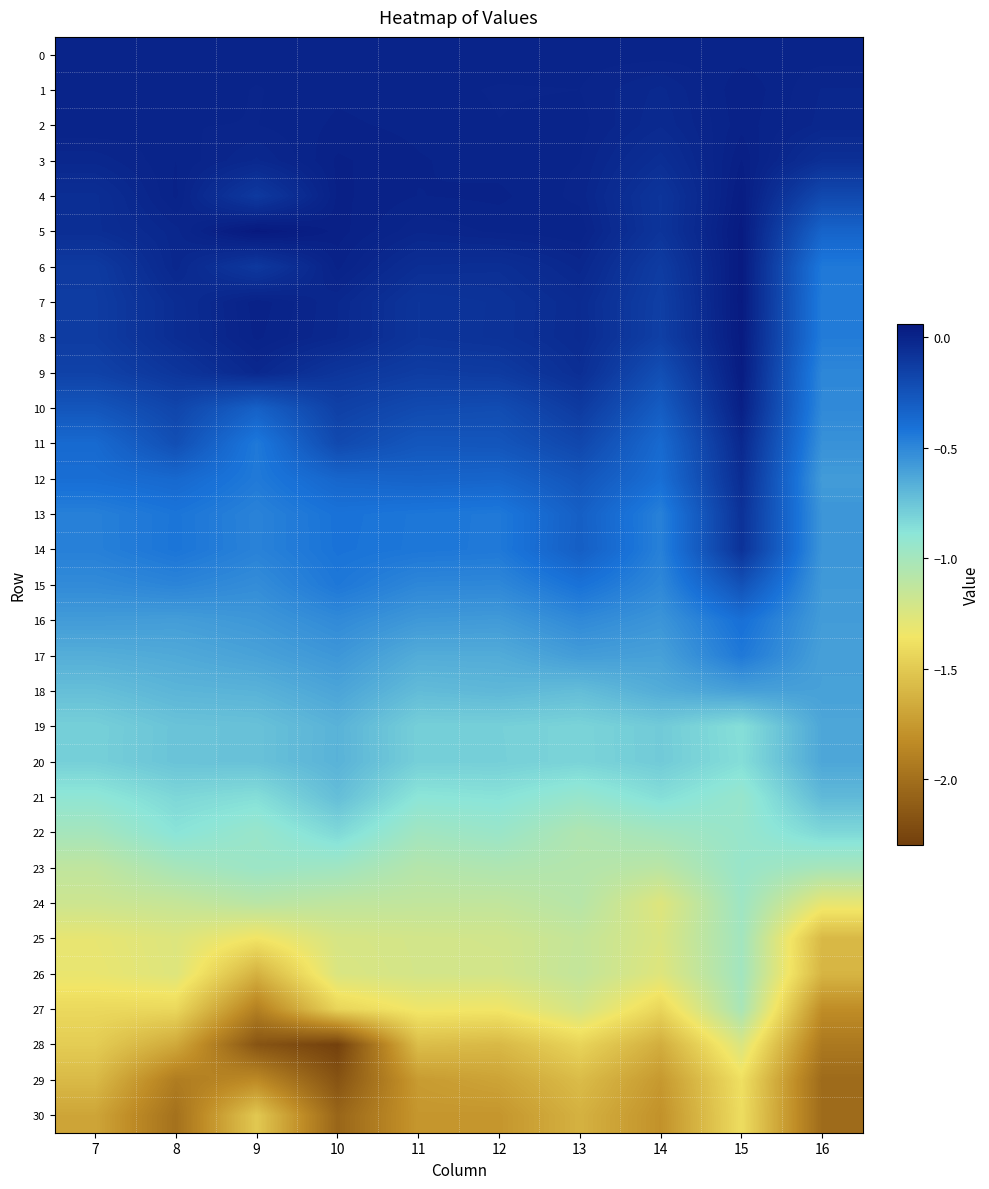

What is the total value across all series at 10?

-19.2